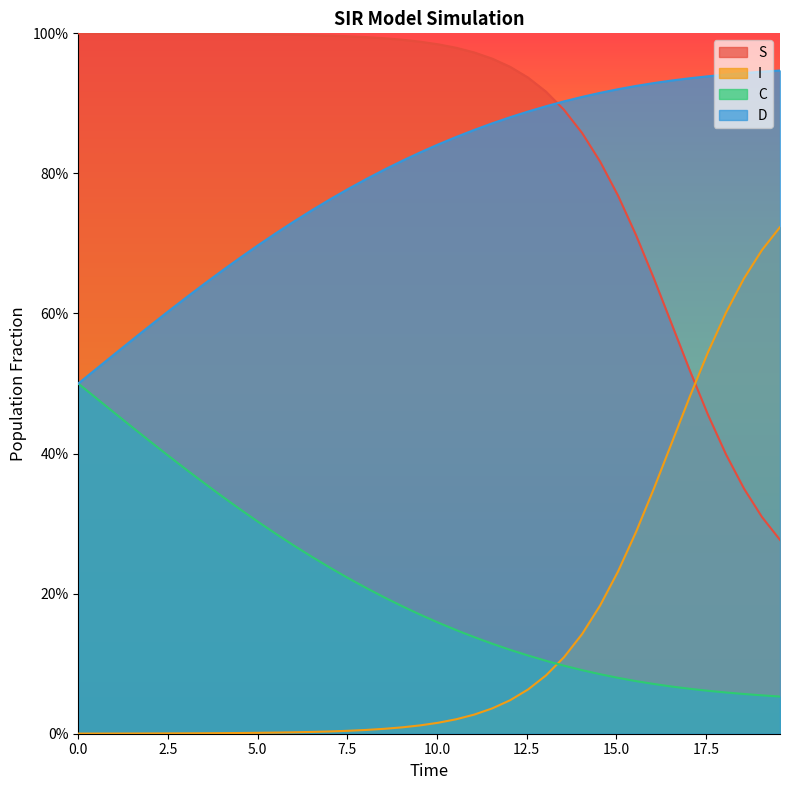

The C series shows 0.1 at 18.561872909698998. True or false?

True